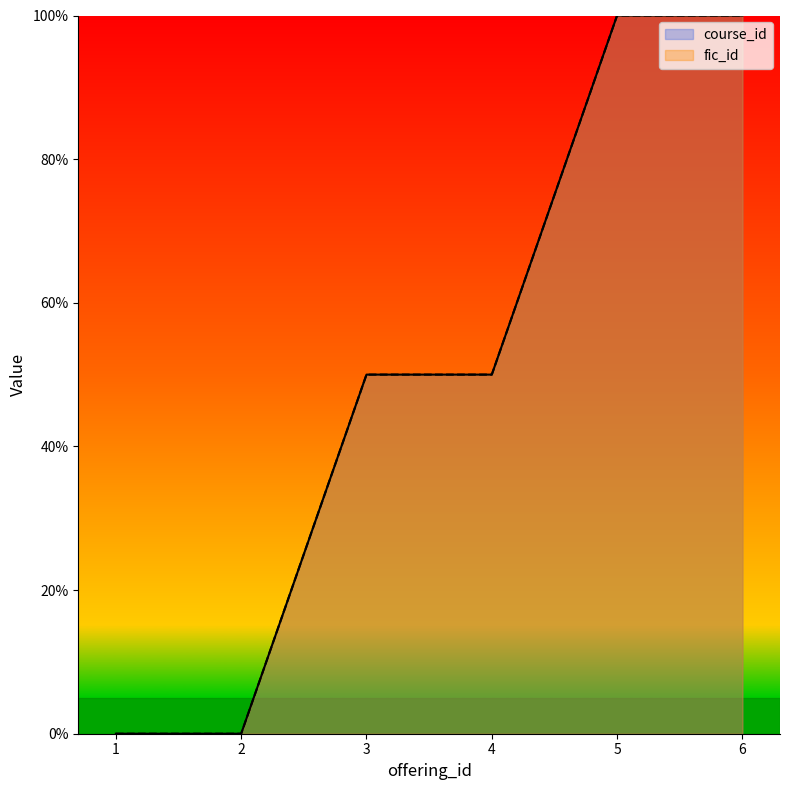

Which has a higher value, 2 or 3?

3